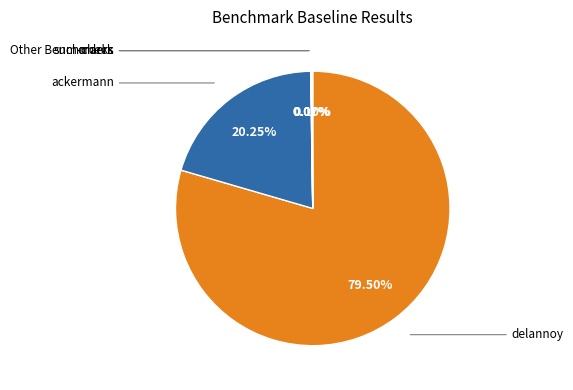

Is there any slice that represents more than half of the pie?

Yes